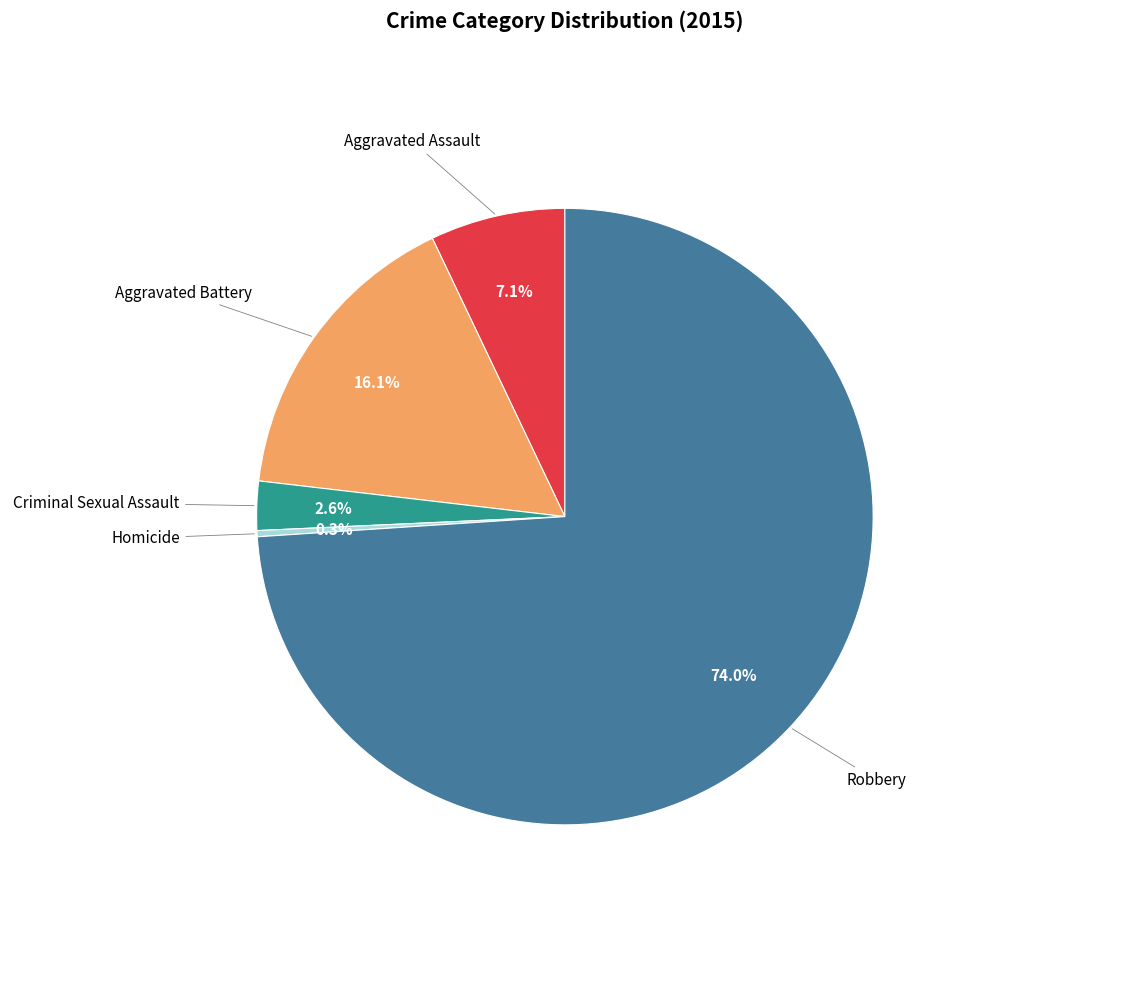

How many slices are in this pie chart?

5